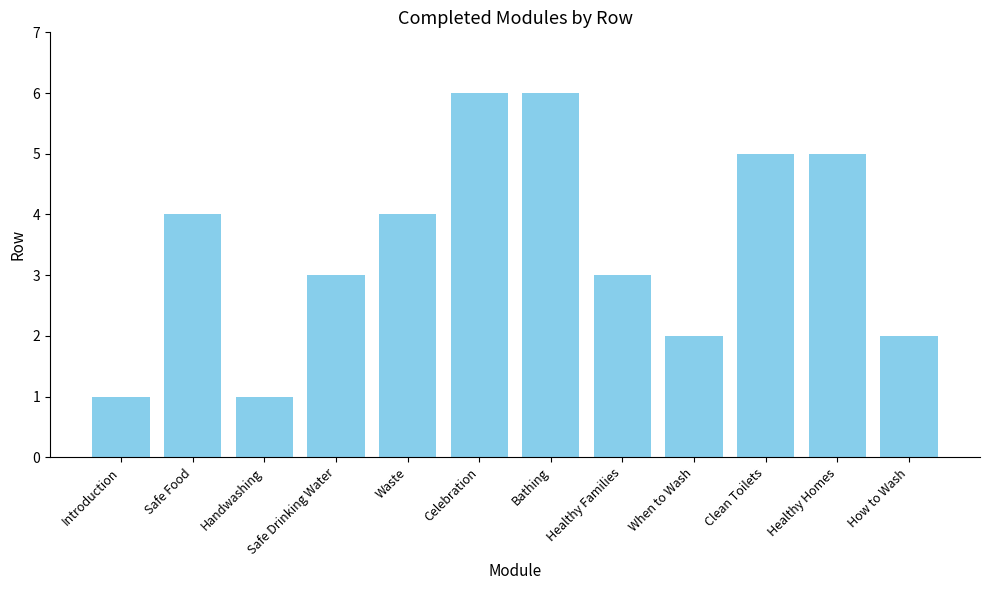

How many values are below 4?

6